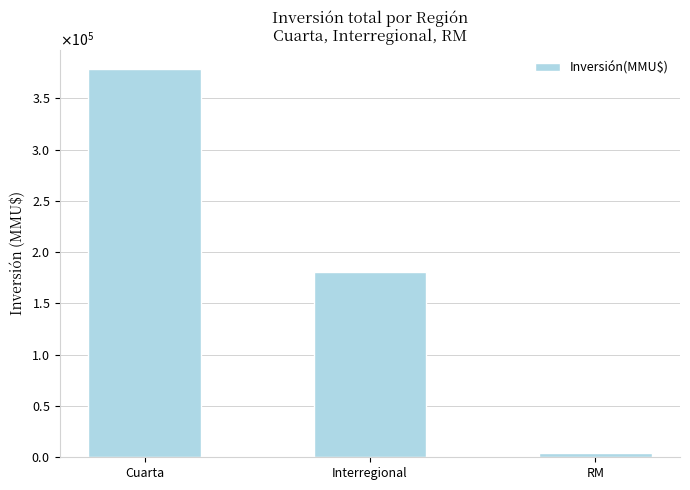

Does the chart contain any negative values?

No